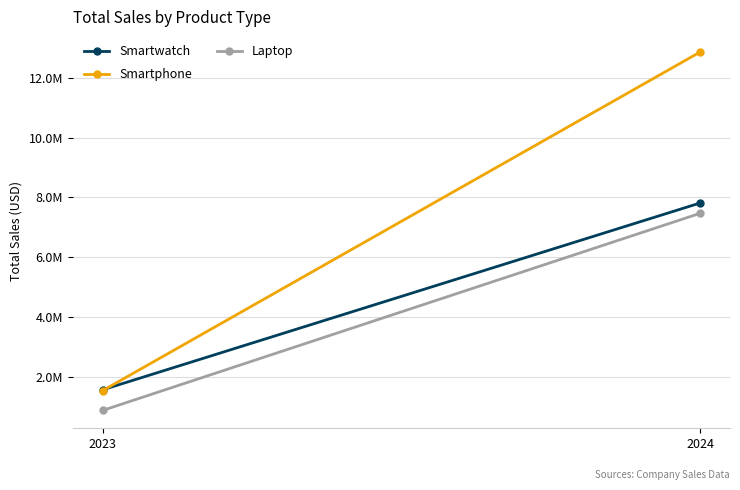

At which label does Laptop first exceed 7470914?

2024